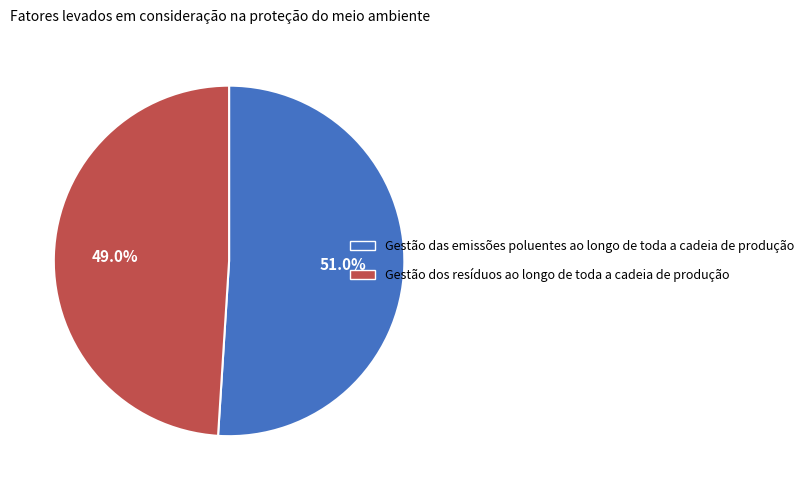

Which has a higher value, Gestão das emissões poluentes ao longo de toda a cadeia de produção or Gestão dos resíduos ao longo de toda a cadeia de produção?

Gestão das emissões poluentes ao longo de toda a cadeia de produção